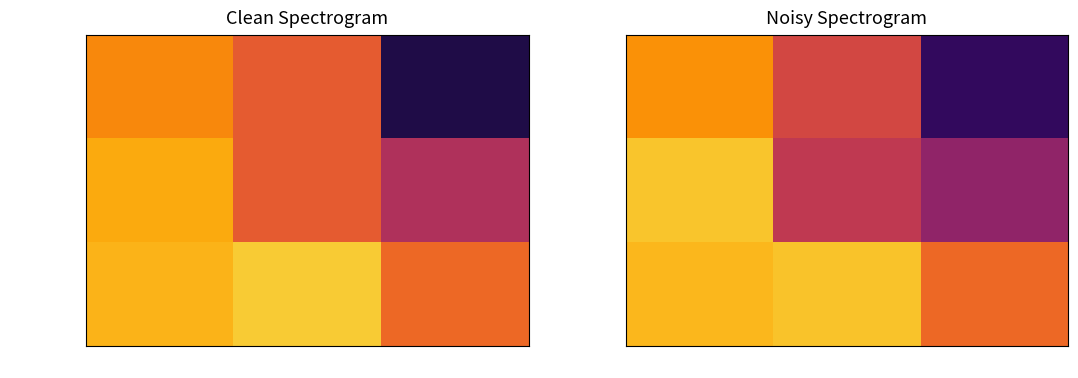

What is the maximum value for Dina?

1338.0